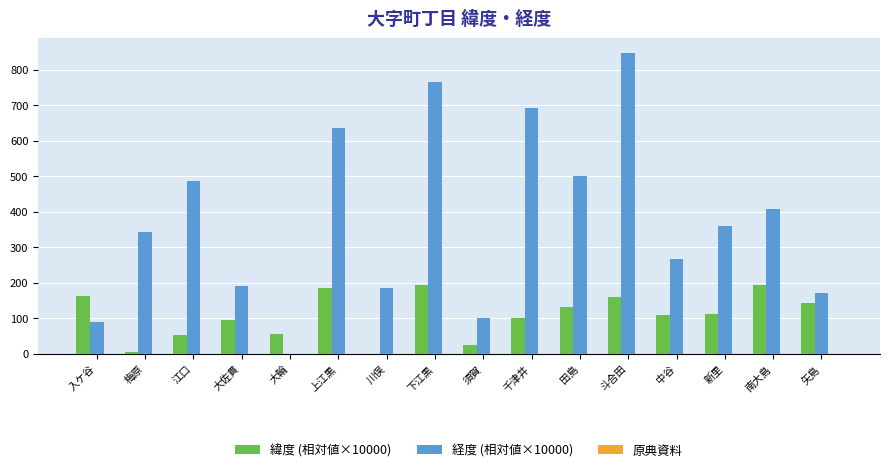

The value of 経度 (相対値×10000) at 川俣 is 329.9. True or false?

False